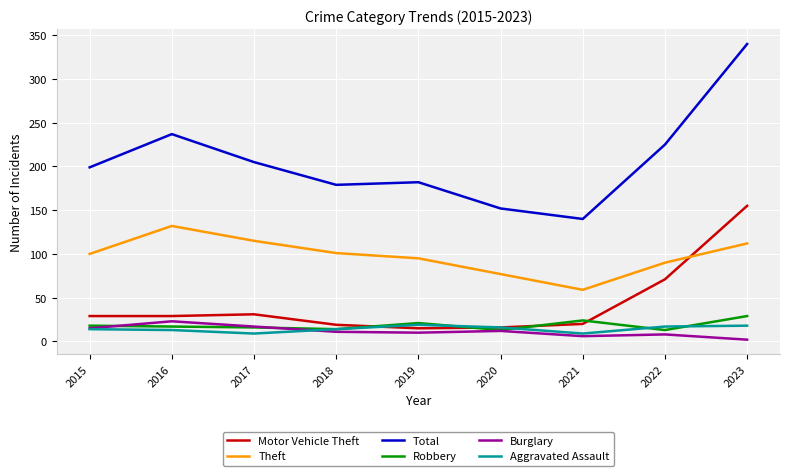

True or false: Total and Burglary intersect in this chart.

False